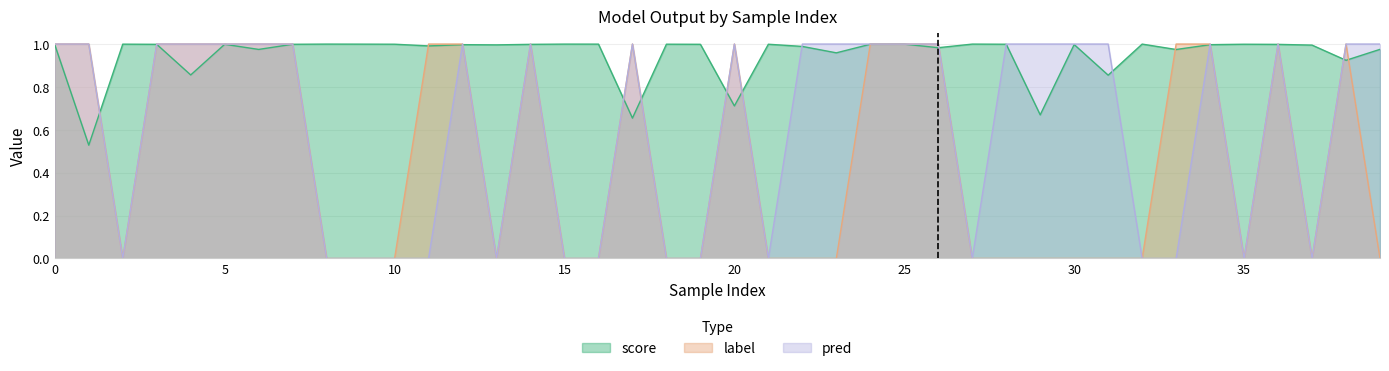

At 20, list the series in order from largest to smallest.

label, pred, score